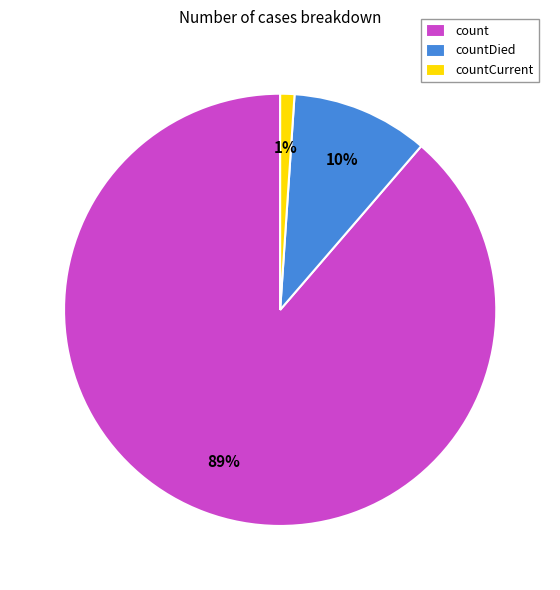

What is the ratio of the value at countCurrent to the value at countDied?

0.1